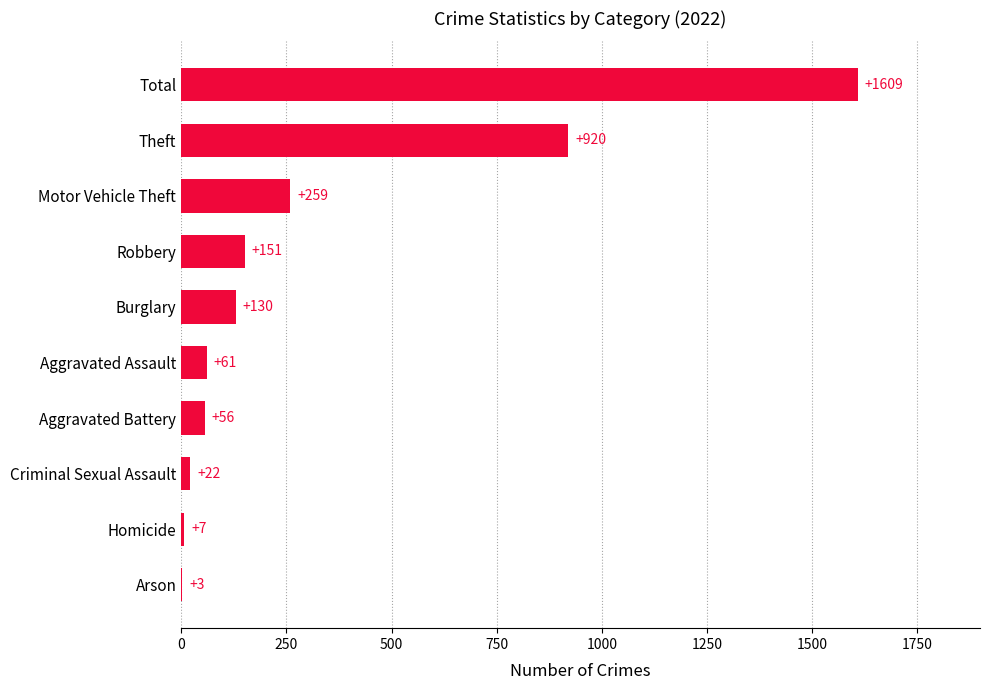

Between Robbery and Aggravated Assault, which is larger?

Robbery